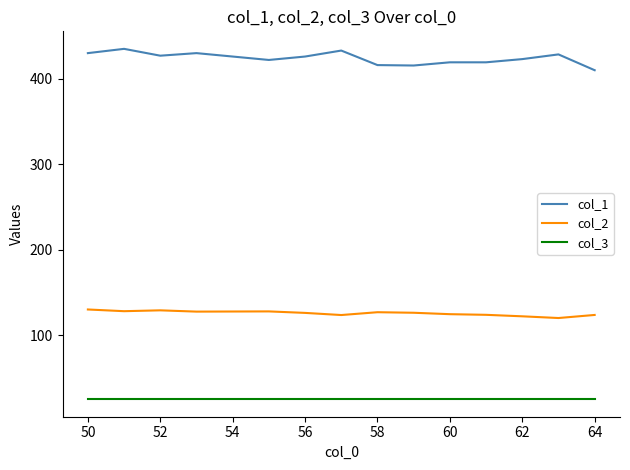

True or false: col_3 and col_2 intersect in this chart.

False